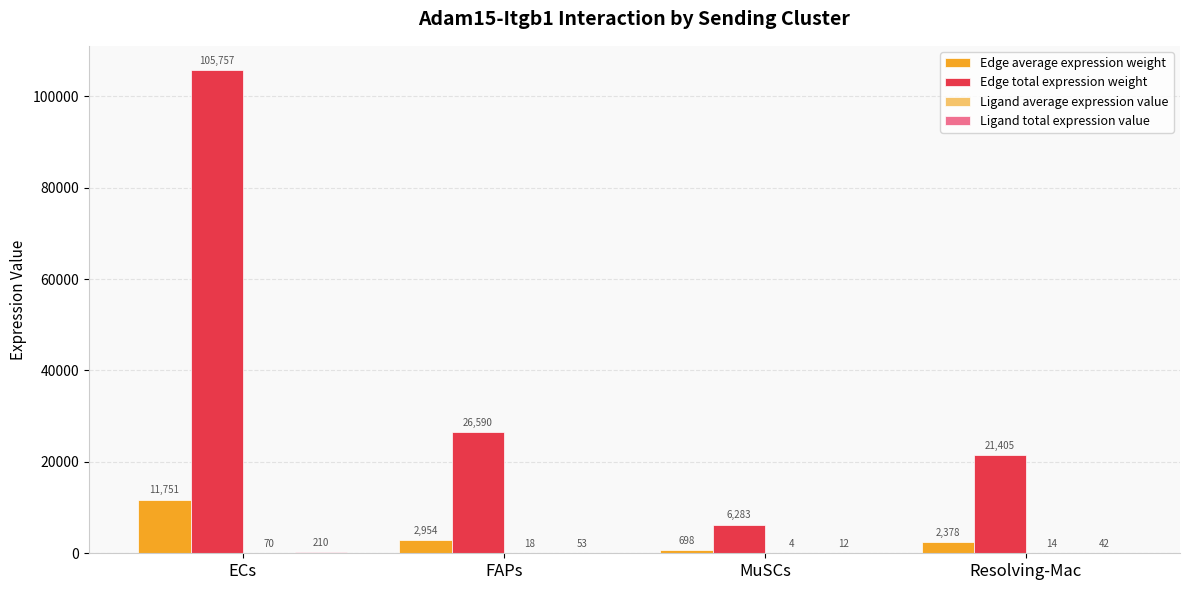

Which label corresponds to the largest value in the chart?

ECs